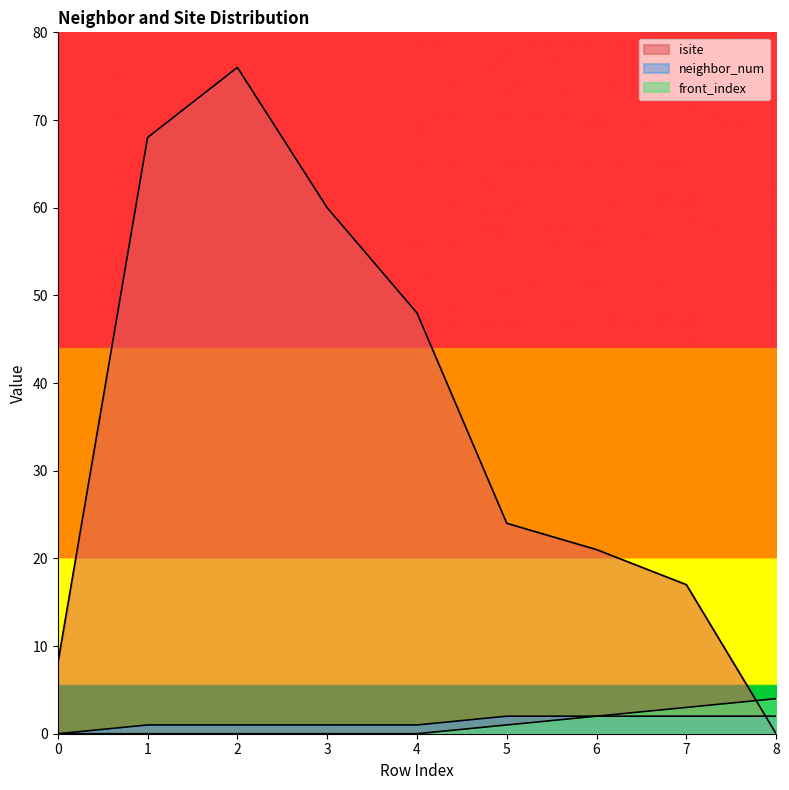

Which series has the largest range (max minus min)?

isite